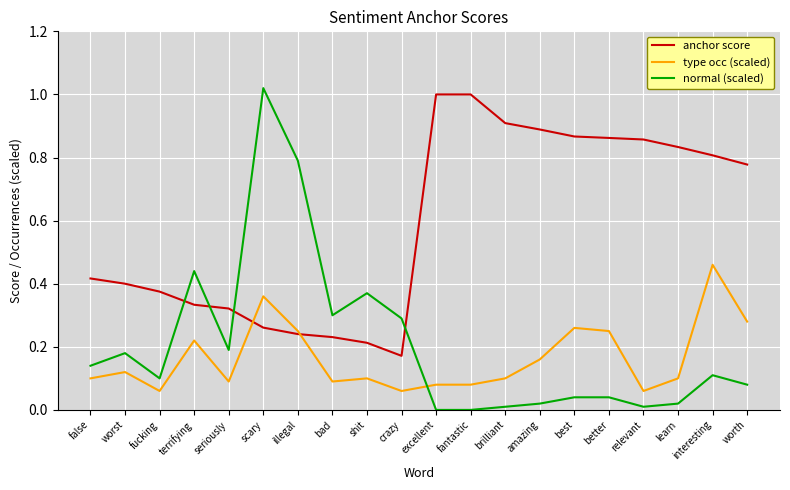

At which category is the sum across all series the highest?

scary